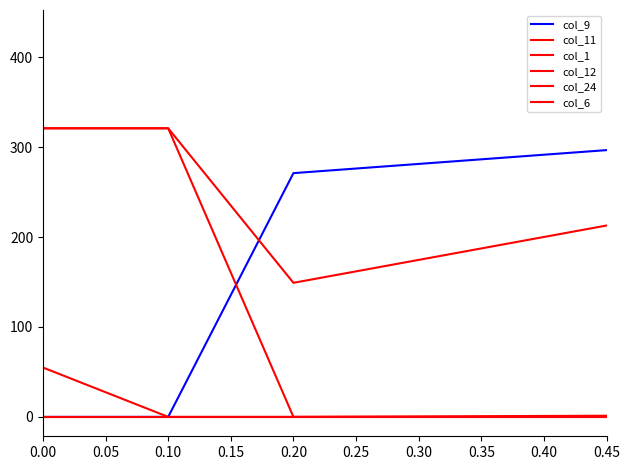

How many lines are shown in the chart?

6